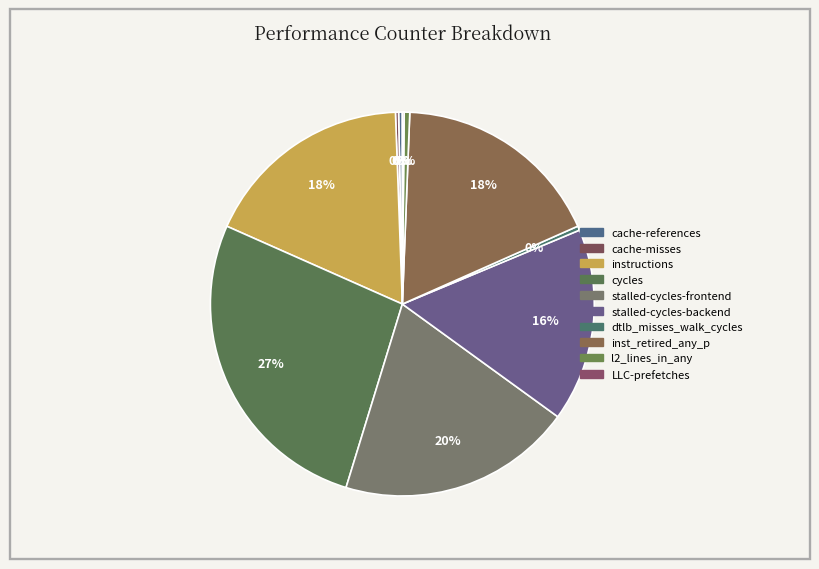

What is the ratio of the value at cycles to the value at dtlb_misses_walk_cycles?

75.1